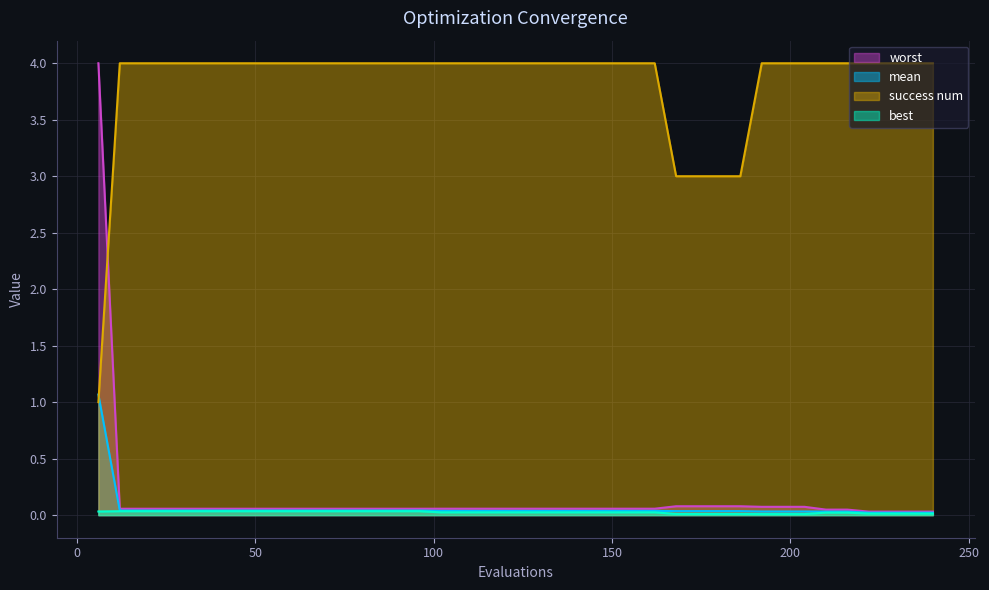

At which category does the chart reach its minimum across all series?

192